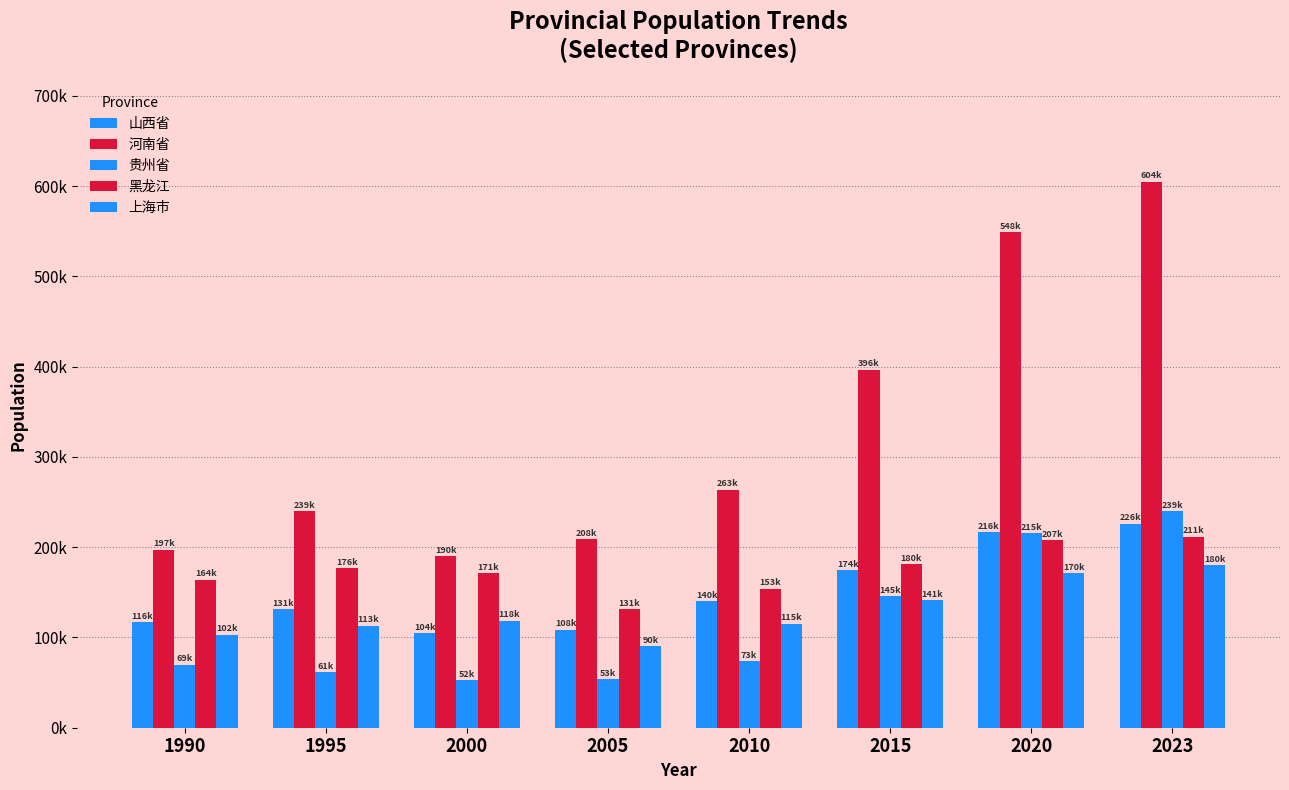

Are the bars horizontal?

No